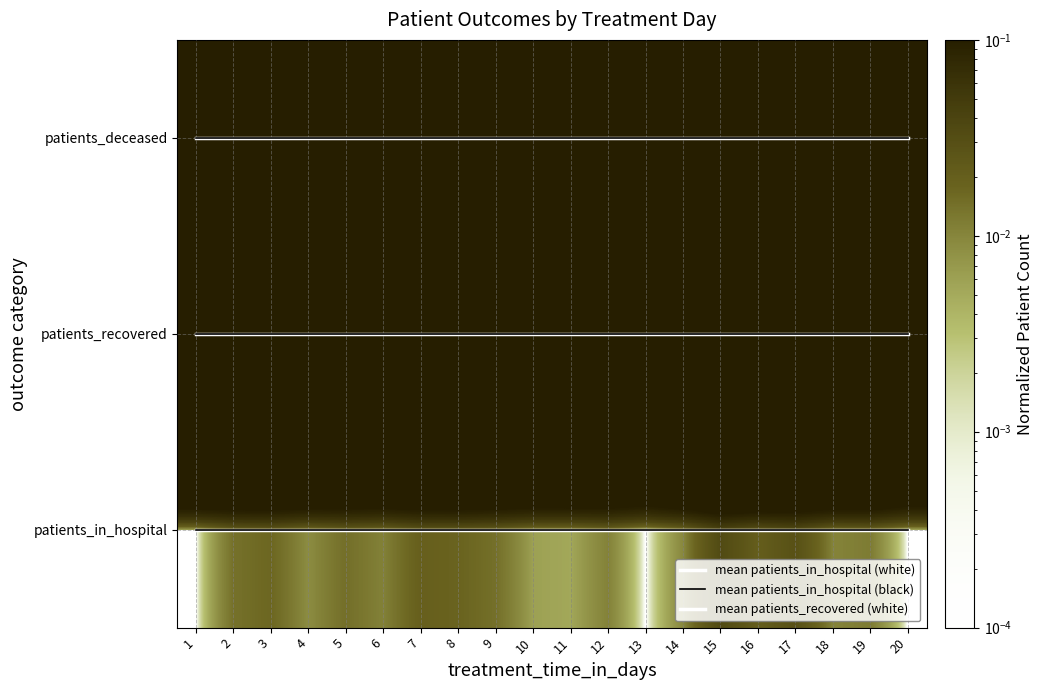

At which label does patients_deceased reach its minimum?

1